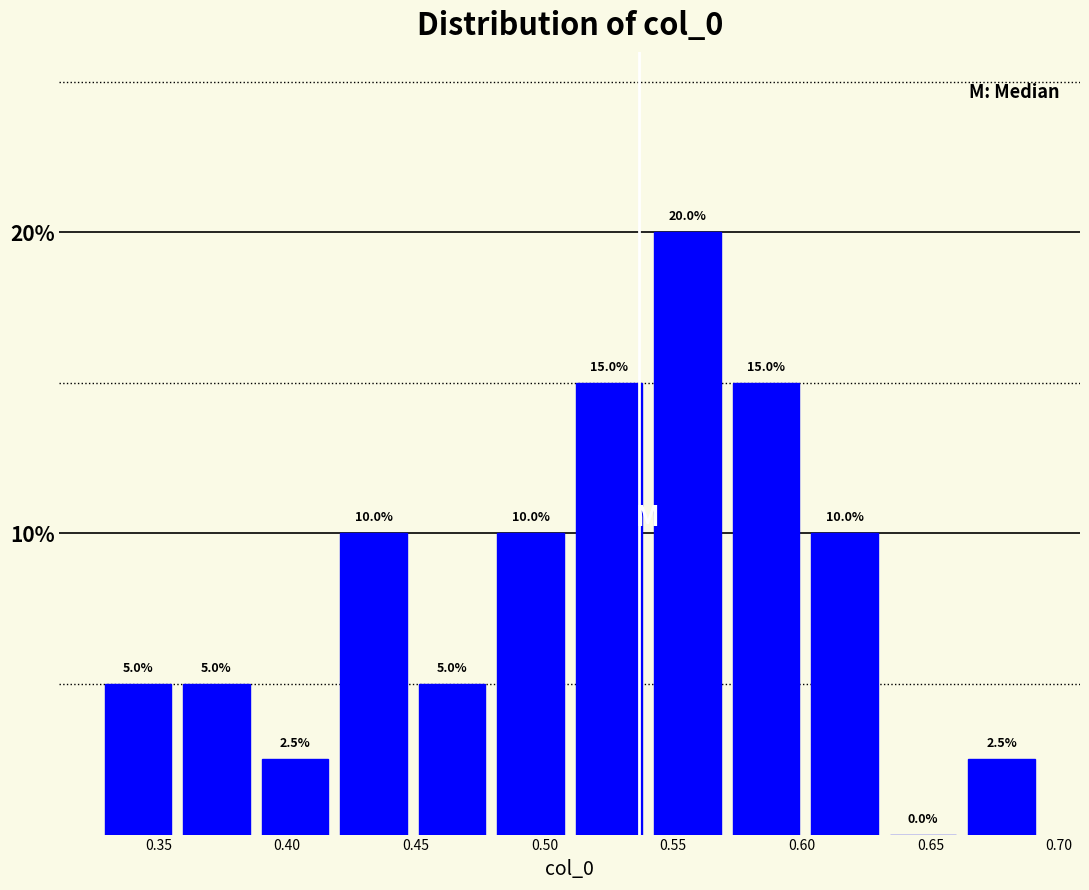

Reading left to right, list every bar in this chart as the range it spans on the x-axis followed by its height. The bar edges are not printed on the chart, so give them approximately, as read against the axis.

0.325 to 0.355: 5.0
0.355 to 0.390: 5.0
0.390 to 0.420: 2.5
0.420 to 0.450: 10.0
0.450 to 0.480: 5.0
0.480 to 0.510: 10.0
0.510 to 0.540: 15.0
0.540 to 0.570: 20.0
0.570 to 0.600: 15.0
0.600 to 0.630: 10.0
0.630 to 0.660: 0.0
0.660 to 0.695: 2.5